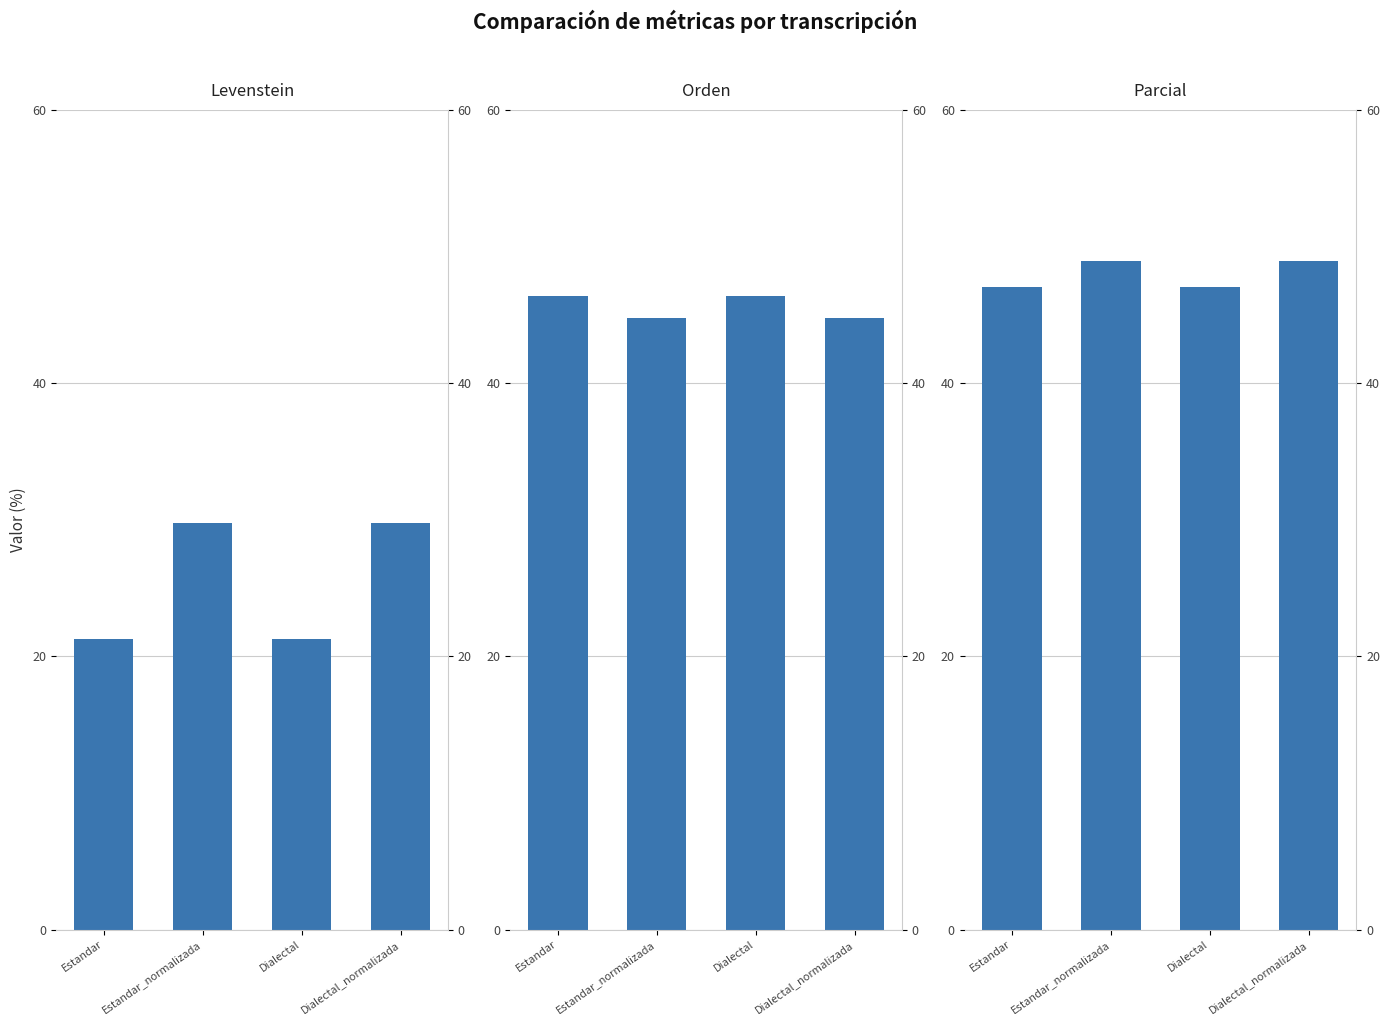

At which category does the chart reach its minimum across all series?

Estandar